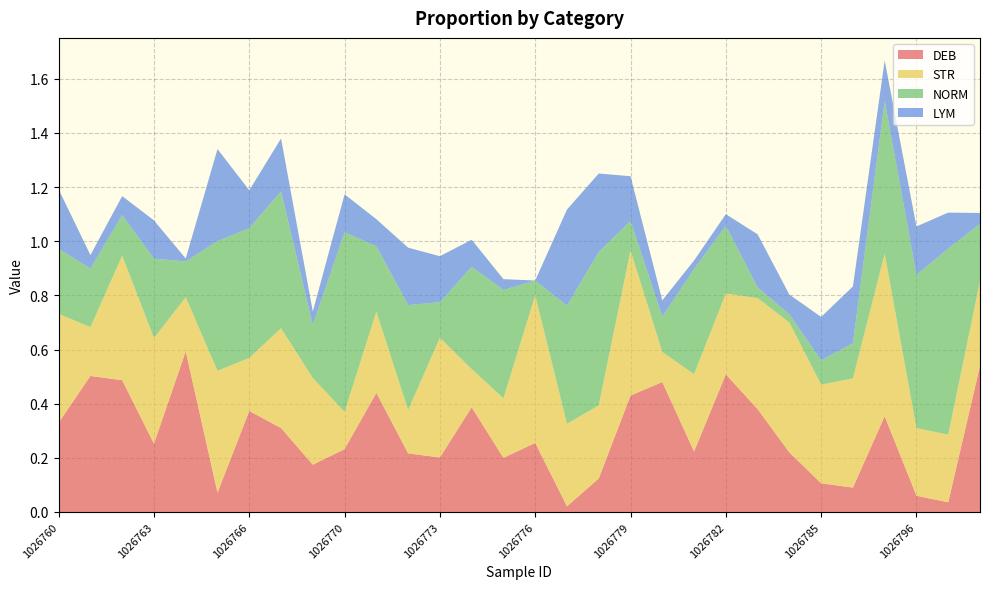

Reading left to right, extract all data points from this chart.

DEB: 1026760=0.3	1026761=0.5	1026762=0.5	1026763=0.3	1026764=0.6	1026765=0.1	1026766=0.4	1026768=0.3	1026769=0.2	1026770=0.2	1026771=0.4	1026772=0.2	1026773=0.2	1026774=0.4	1026775=0.2	1026776=0.3	1026777=0.0	1026778=0.1	1026779=0.4	1026780=0.5	1026781=0.2	1026782=0.5	1026783=0.4	1026784=0.2	1026785=0.1	1026786=0.1	1026787=0.4	1026796=0.1	1026797=0.0	1026798=0.5
STR: 1026760=0.4	1026761=0.2	1026762=0.5	1026763=0.4	1026764=0.2	1026765=0.5	1026766=0.2	1026768=0.4	1026769=0.3	1026770=0.1	1026771=0.3	1026772=0.2	1026773=0.4	1026774=0.1	1026775=0.2	1026776=0.5	1026777=0.3	1026778=0.3	1026779=0.5	1026780=0.1	1026781=0.3	1026782=0.3	1026783=0.4	1026784=0.5	1026785=0.4	1026786=0.4	1026787=0.6	1026796=0.2	1026797=0.2	1026798=0.3
NORM: 1026760=0.2	1026761=0.2	1026762=0.1	1026763=0.3	1026764=0.1	1026765=0.5	1026766=0.5	1026768=0.5	1026769=0.2	1026770=0.7	1026771=0.2	1026772=0.4	1026773=0.1	1026774=0.4	1026775=0.4	1026776=0.1	1026777=0.4	1026778=0.6	1026779=0.1	1026780=0.1	1026781=0.4	1026782=0.2	1026783=0.0	1026784=0.0	1026785=0.1	1026786=0.1	1026787=0.6	1026796=0.6	1026797=0.7	1026798=0.2
LYM: 1026760=0.2	1026761=0.1	1026762=0.1	1026763=0.1	1026764=0.0	1026765=0.3	1026766=0.1	1026768=0.2	1026769=0.1	1026770=0.1	1026771=0.1	1026772=0.2	1026773=0.2	1026774=0.1	1026775=0.0	1026776=0.0	1026777=0.4	1026778=0.3	1026779=0.2	1026780=0.1	1026781=0.0	1026782=0.0	1026783=0.2	1026784=0.1	1026785=0.2	1026786=0.2	1026787=0.1	1026796=0.2	1026797=0.1	1026798=0.0